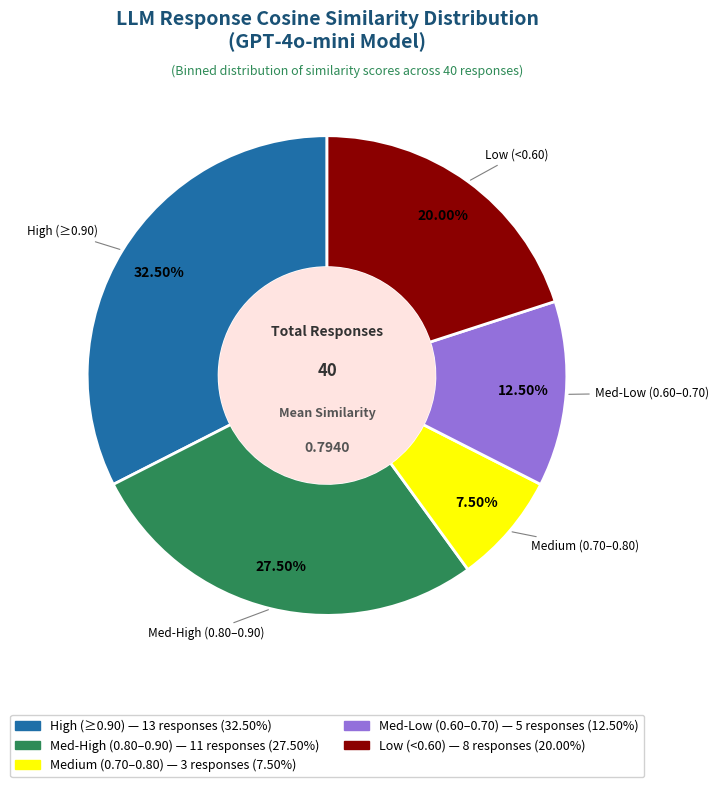

Is there any slice that represents more than half of the pie?

No